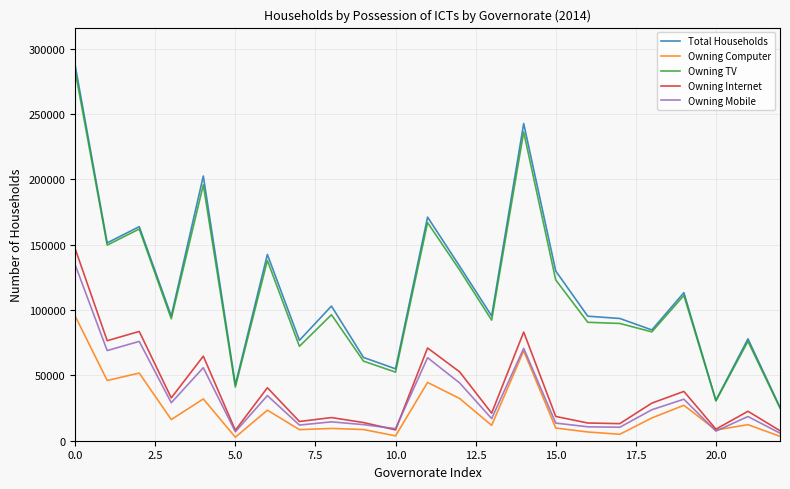

Which series has the largest range (max minus min)?

Total Households